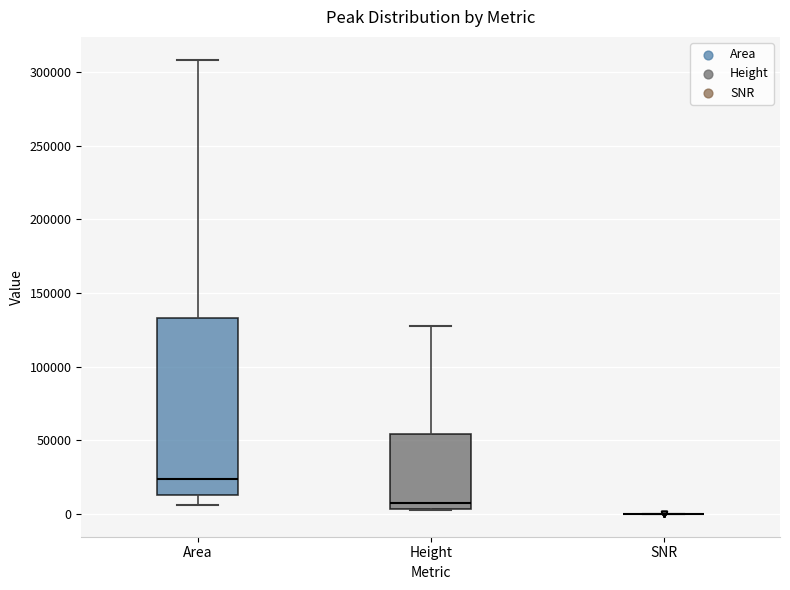

Where does the upper whisker of the box for Height end on the y-axis? The values are not printed on the chart, so give them approximately, as read against the axis.

130000